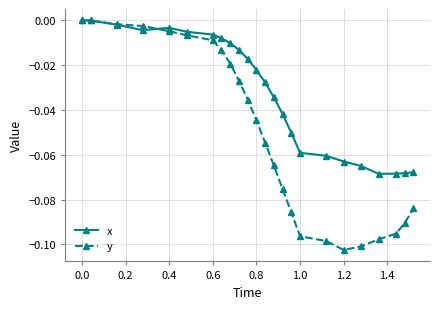

True or false: y and x cross at least once.

True